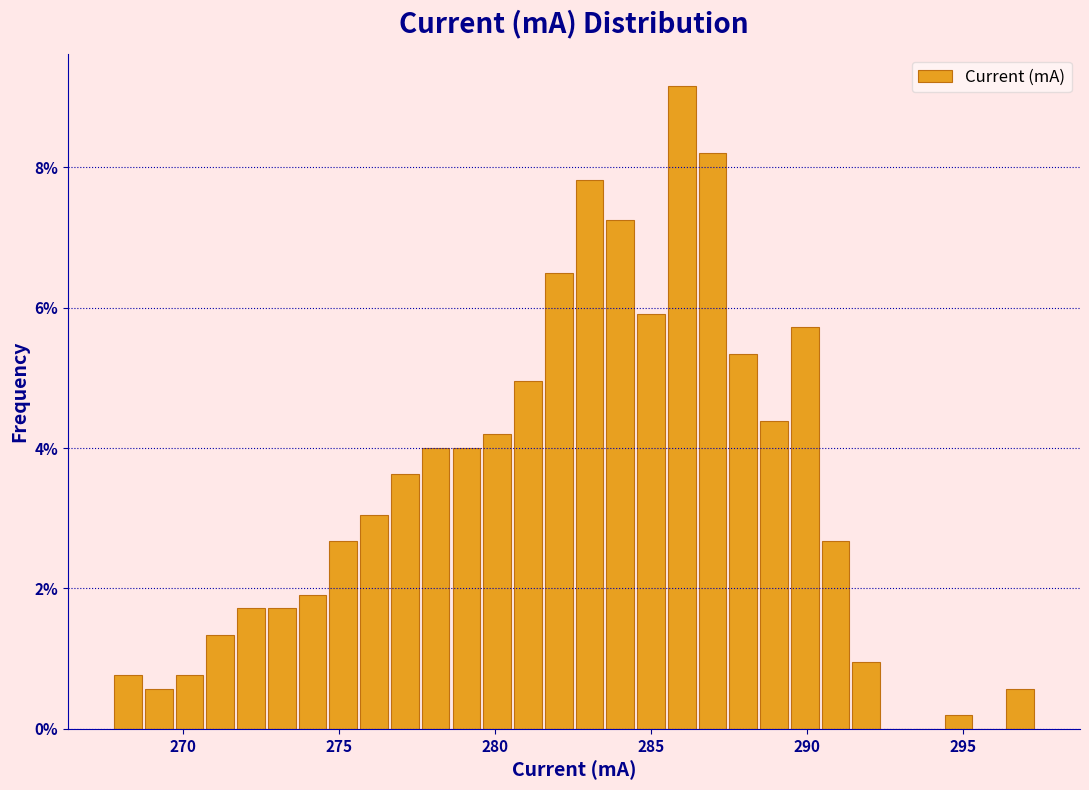

Read against the x-axis, roughly where is the centre of the tallest bar?

286.0